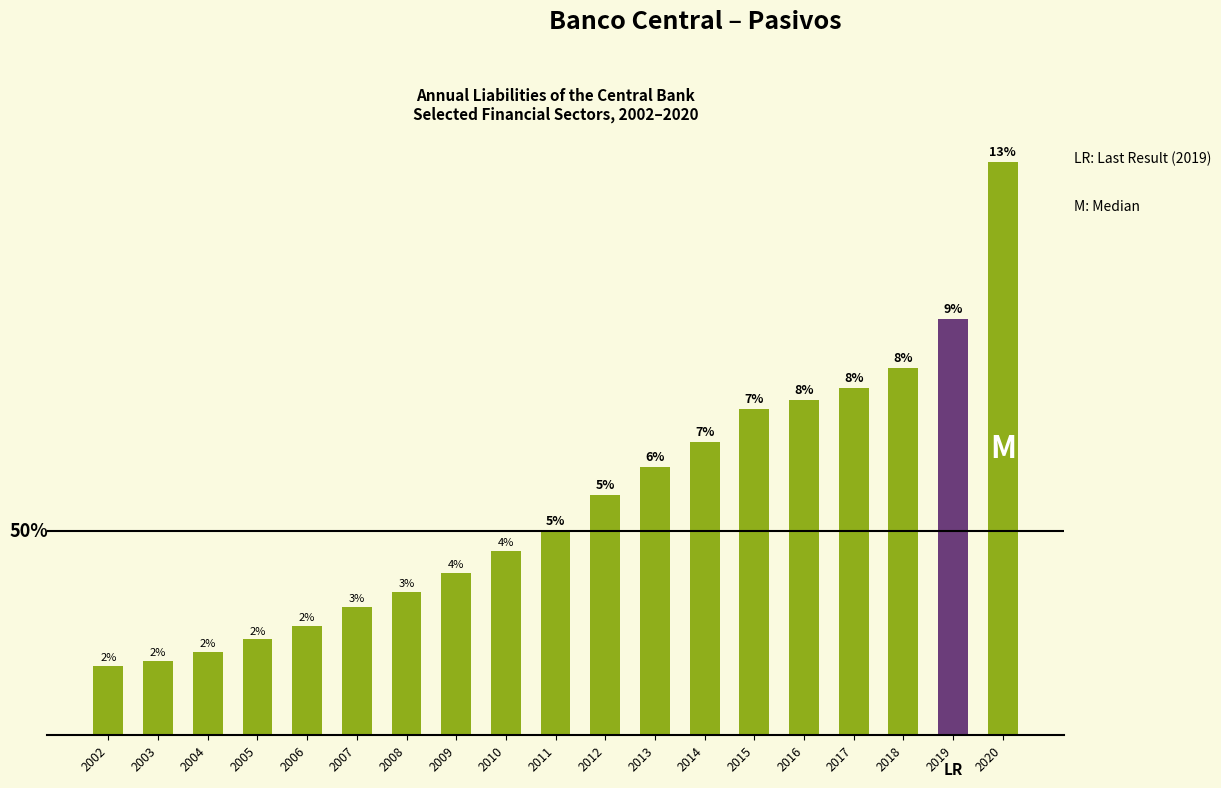

What is the value of the 14th bar from the left?

8418